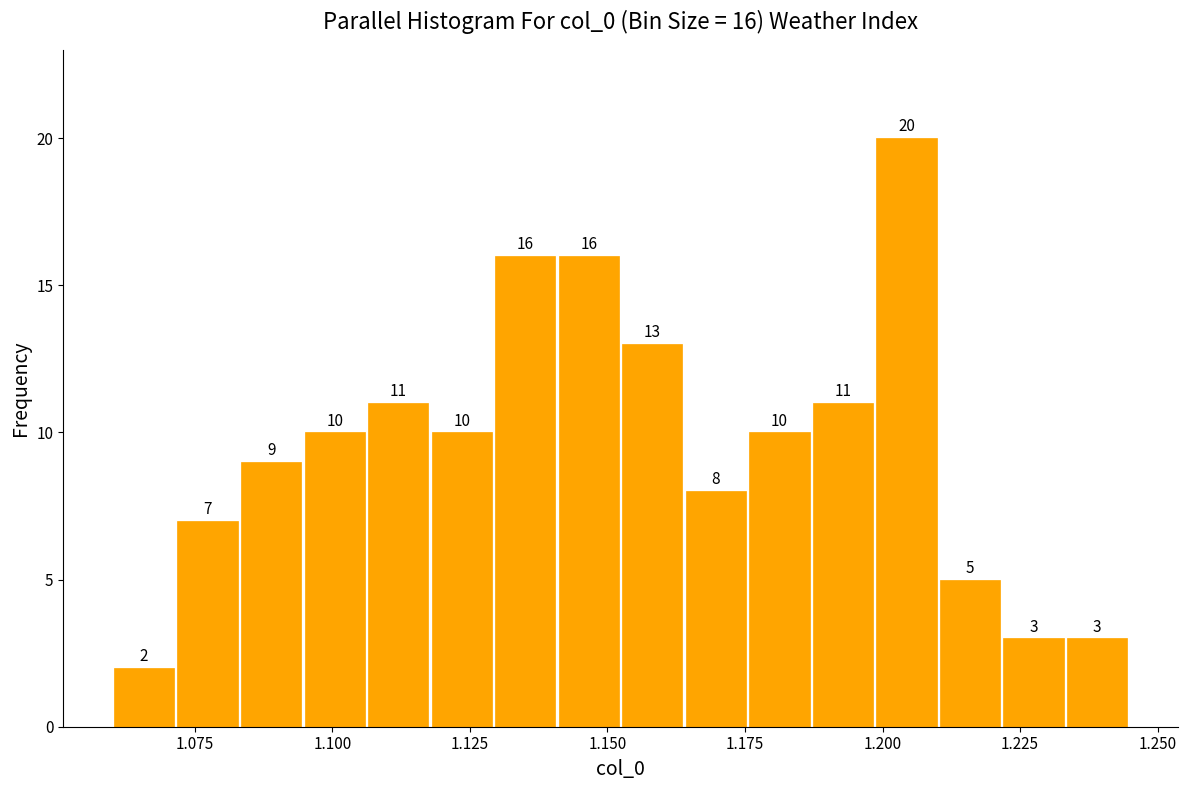

Around what value on the x-axis is the tallest bar? Give the approximate position of its centre, as read against the axis.

1.205